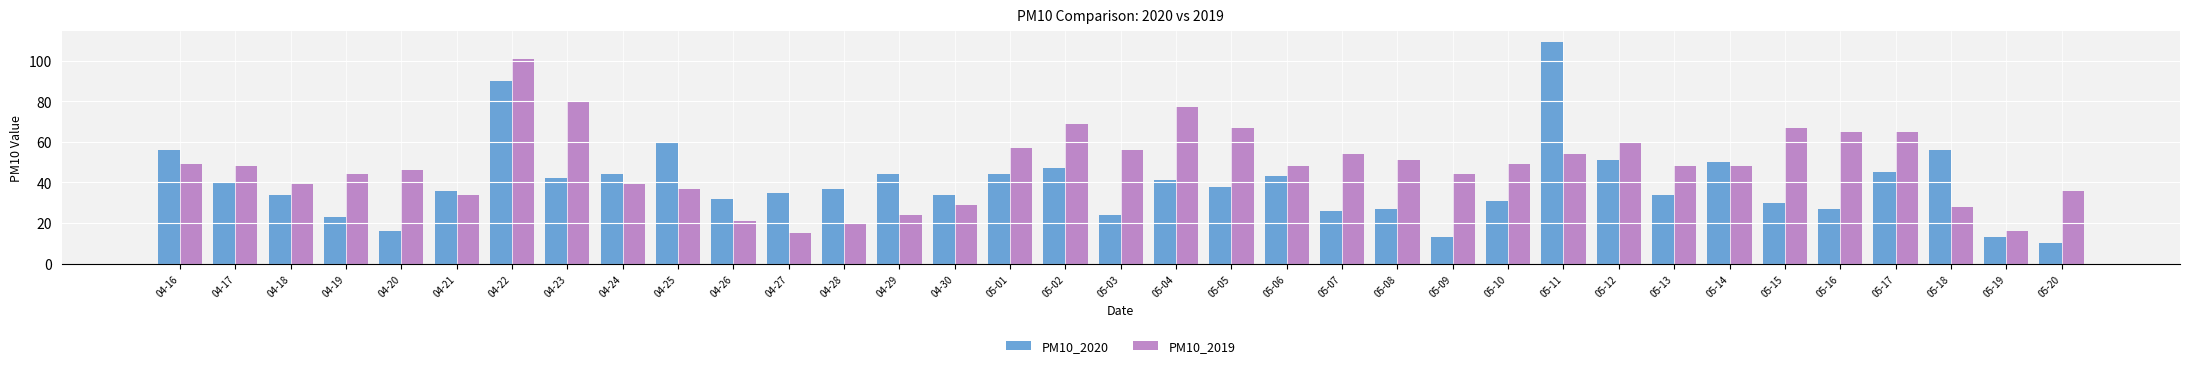

Reading left to right, extract all data points from this chart.

PM10_2020: 04-16=56	04-17=40	04-18=34	04-19=23	04-20=16	04-21=36	04-22=90	04-23=42	04-24=44	04-25=60	04-26=32	04-27=35	04-28=37	04-29=44	04-30=34	05-01=44	05-02=47	05-03=24	05-04=41	05-05=38	05-06=43	05-07=26	05-08=27	05-09=13	05-10=31	05-11=109	05-12=51	05-13=34	05-14=50	05-15=30	05-16=27	05-17=45	05-18=56	05-19=13	05-20=10
PM10_2019: 04-16=49	04-17=48	04-18=39	04-19=44	04-20=46	04-21=34	04-22=101	04-23=80	04-24=39	04-25=37	04-26=21	04-27=15	04-28=20	04-29=24	04-30=29	05-01=57	05-02=69	05-03=56	05-04=77	05-05=67	05-06=48	05-07=54	05-08=51	05-09=44	05-10=49	05-11=54	05-12=60	05-13=48	05-14=48	05-15=67	05-16=65	05-17=65	05-18=28	05-19=16	05-20=36